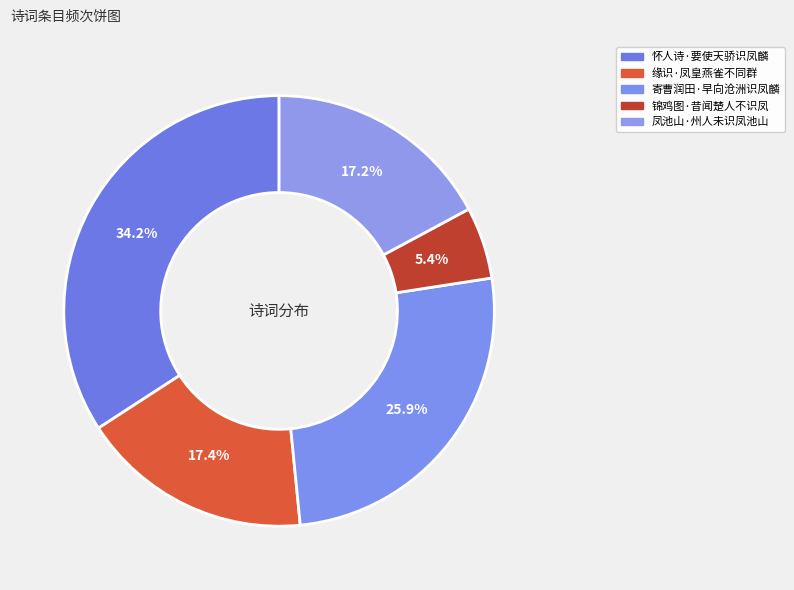

Is it true that 锦鸡图·昔闻楚人不识凤 is 5% of the pie?

True